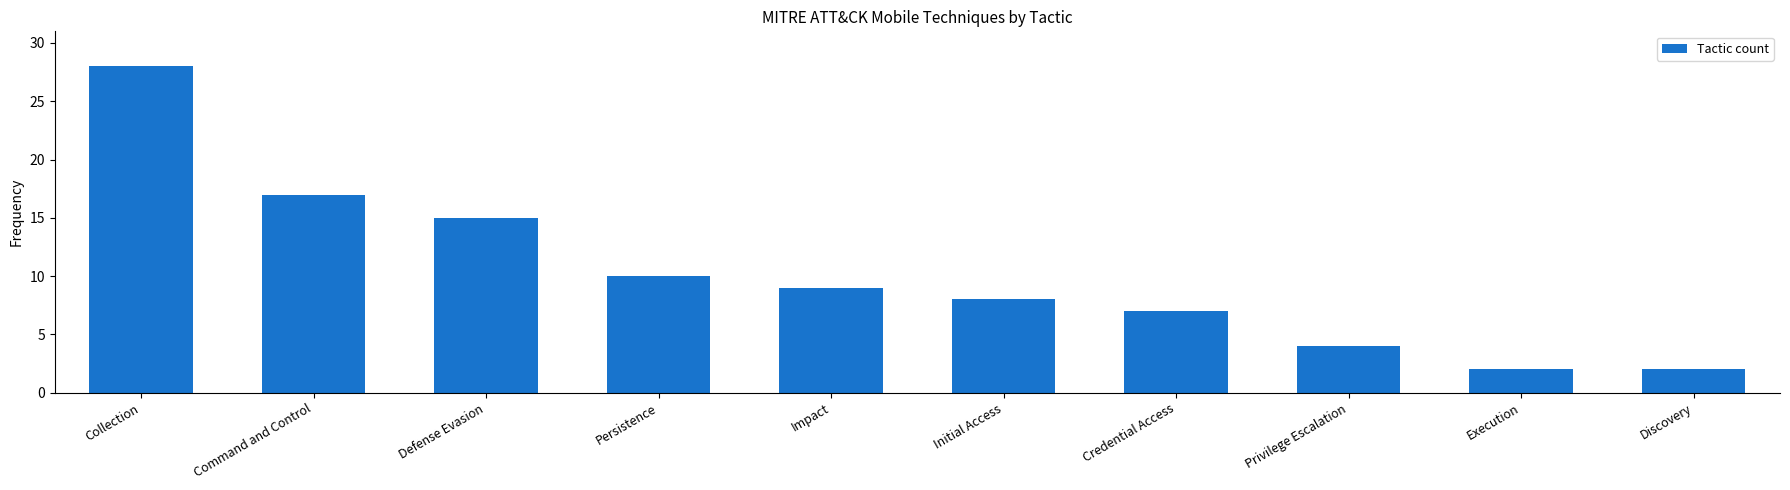

What is the value of the 1st bar from the left?

28